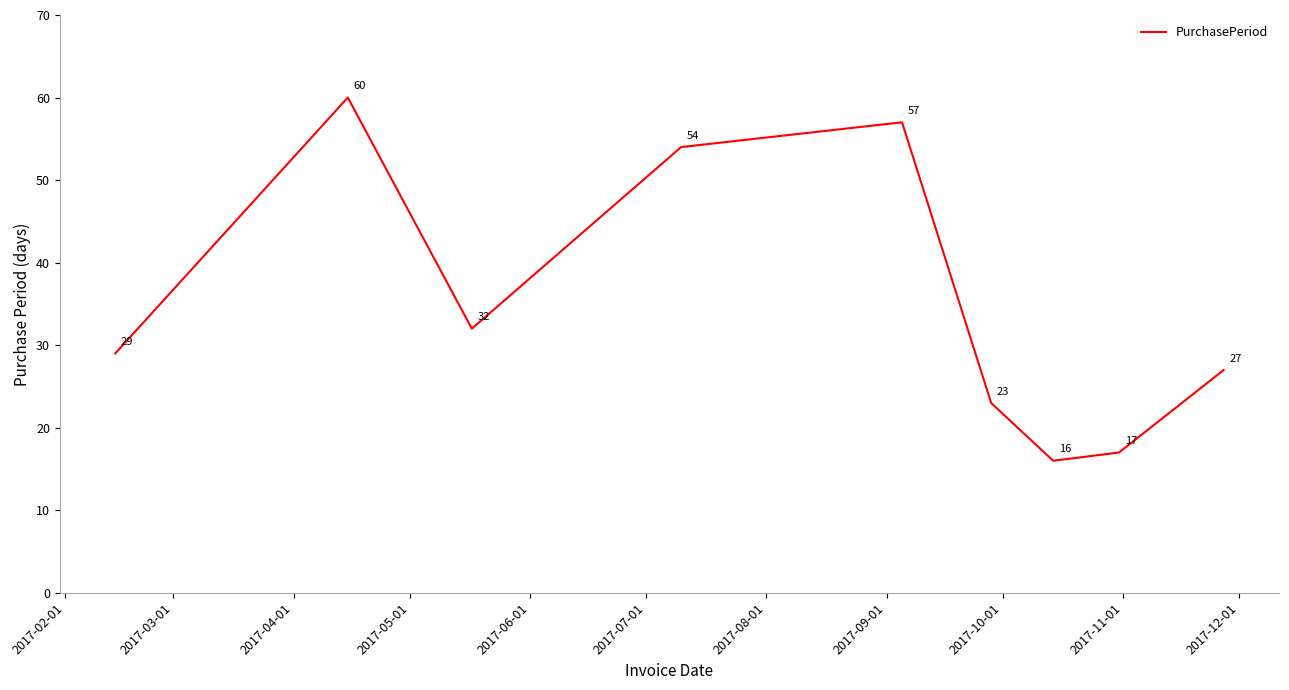

What is the difference between the maximum and minimum values?

44